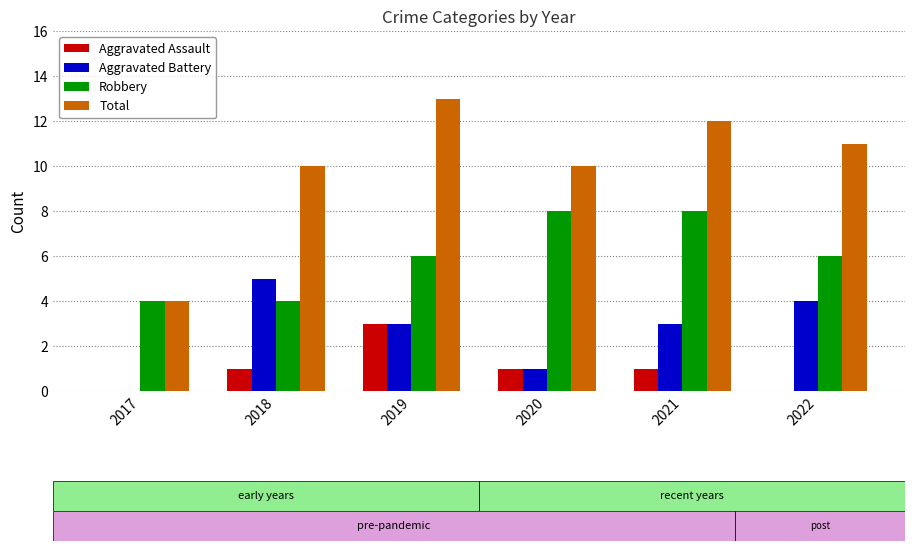

At which category is the sum across all series the highest?

2019